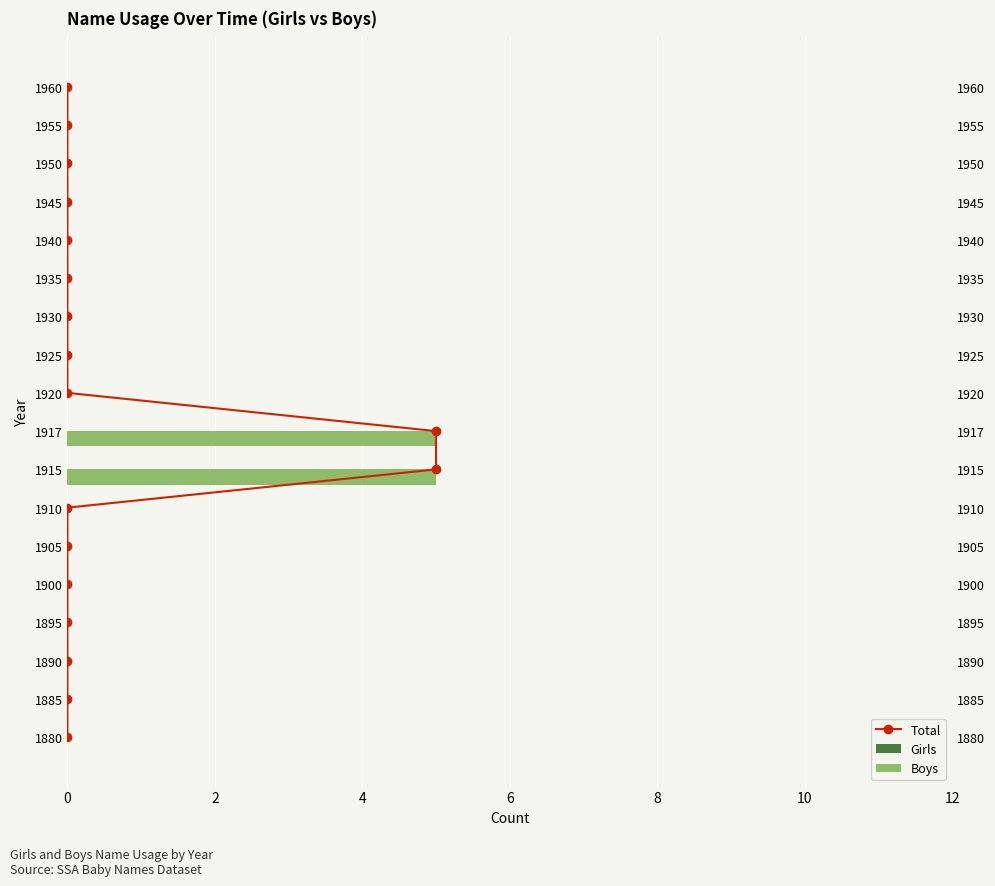

What is the sum of the Boys values at 15 and 7?

5.0